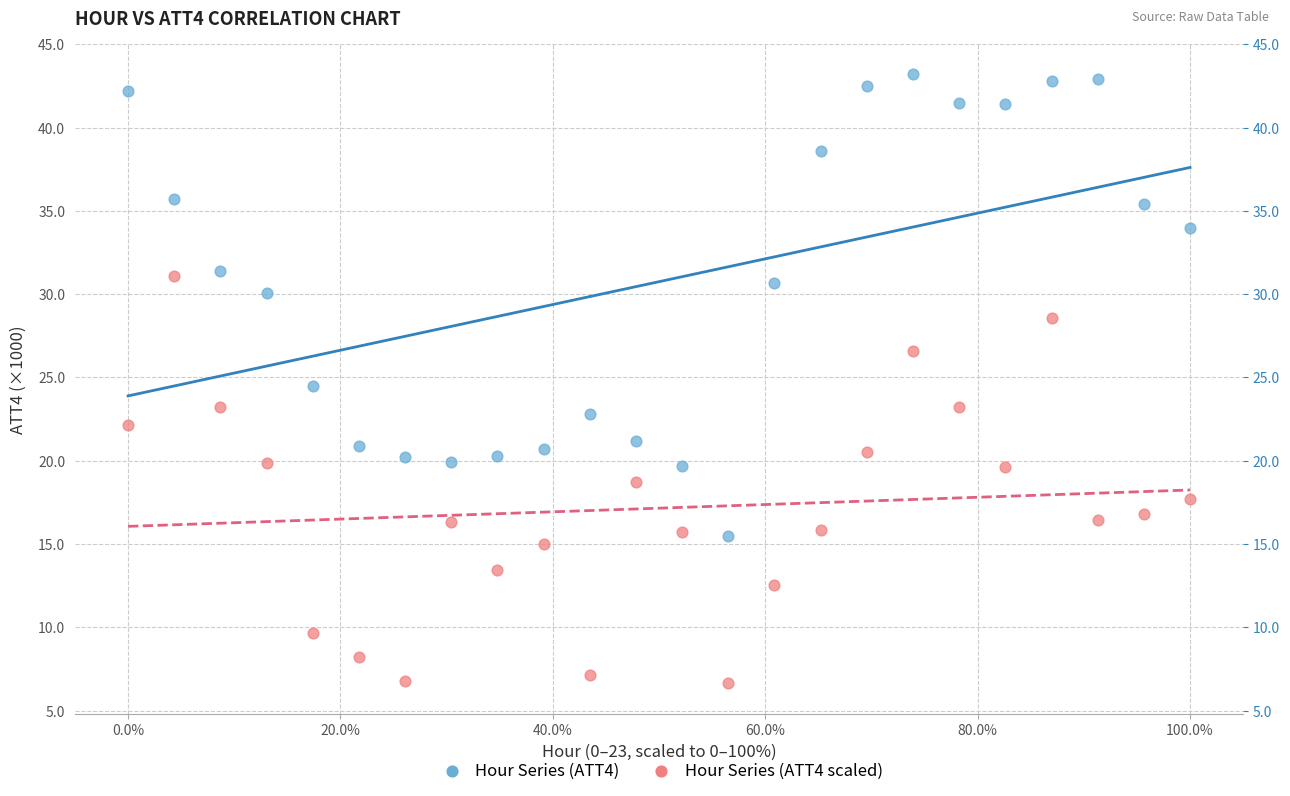

Across all data points, what is the range of Y values (max minus min)?

36.6